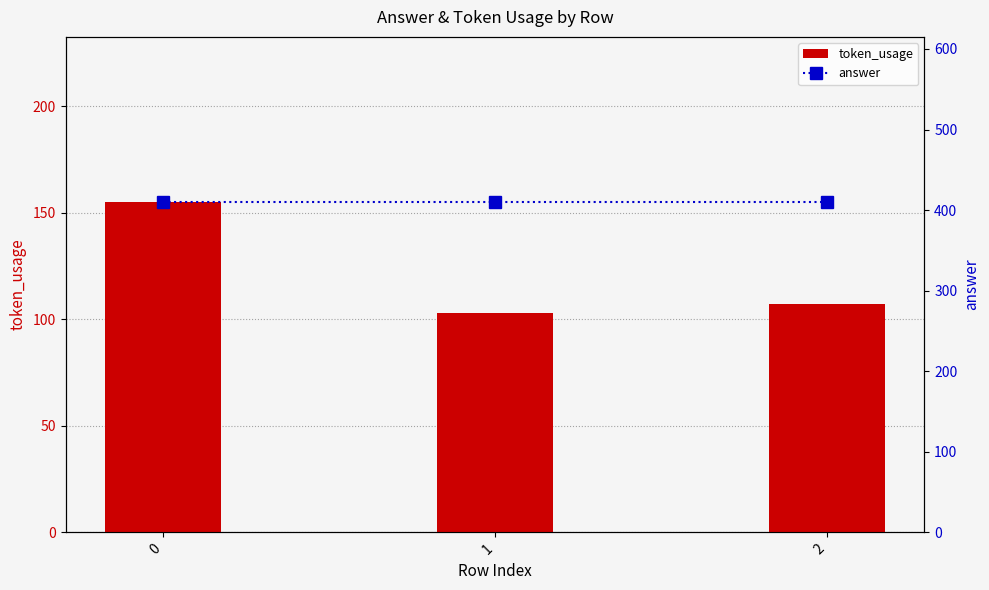

What is the spread (max minus min) of values at 0?

255